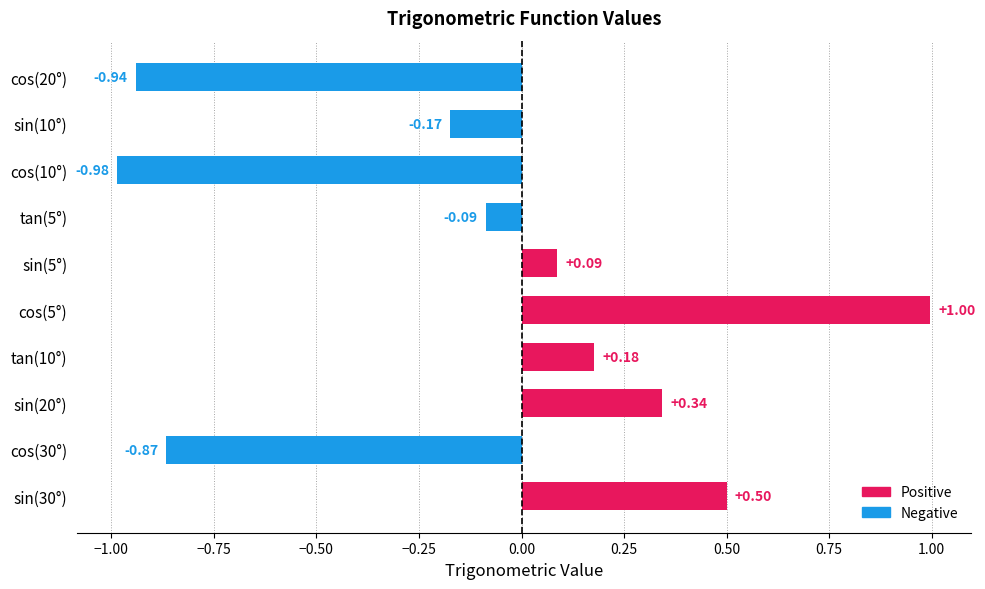

Rank the categories by value from lowest to highest.

cos(10°), cos(20°), cos(30°), sin(10°), tan(5°), sin(5°), tan(10°), sin(20°), sin(30°), cos(5°)